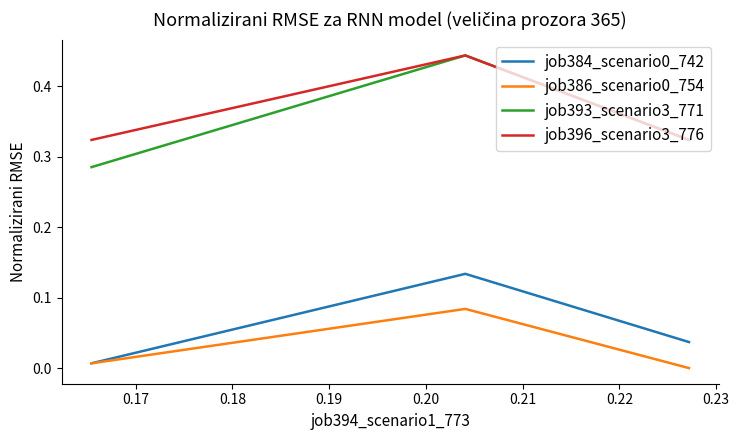

Which series has the largest range (max minus min)?

job393_scenario3_771